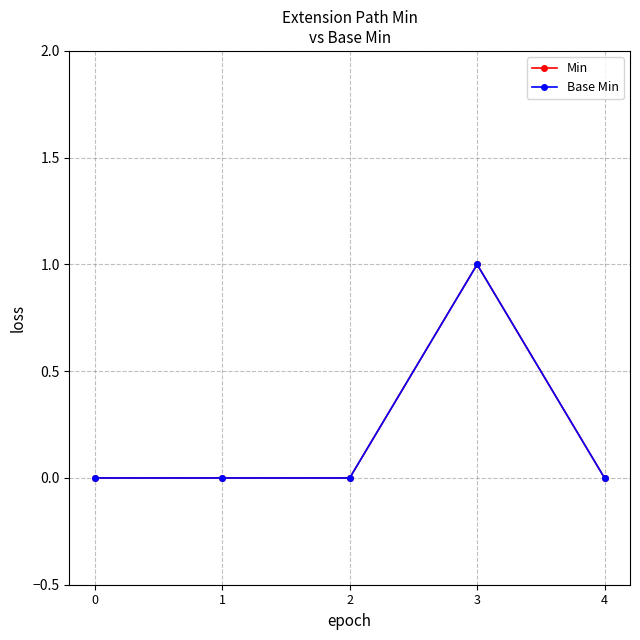

Does the chart have visible grid lines?

Yes